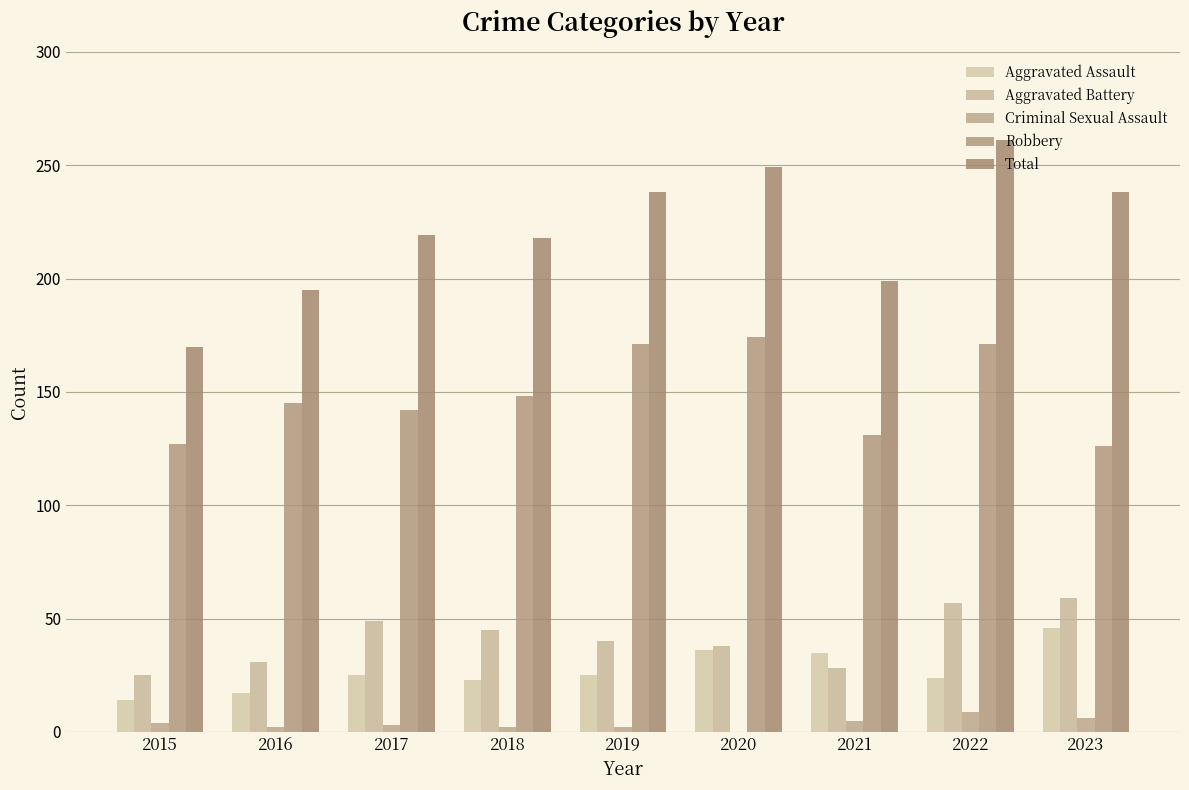

Rank the series at 2016 from lowest to highest value.

Criminal Sexual Assault, Aggravated Assault, Aggravated Battery, Robbery, Total